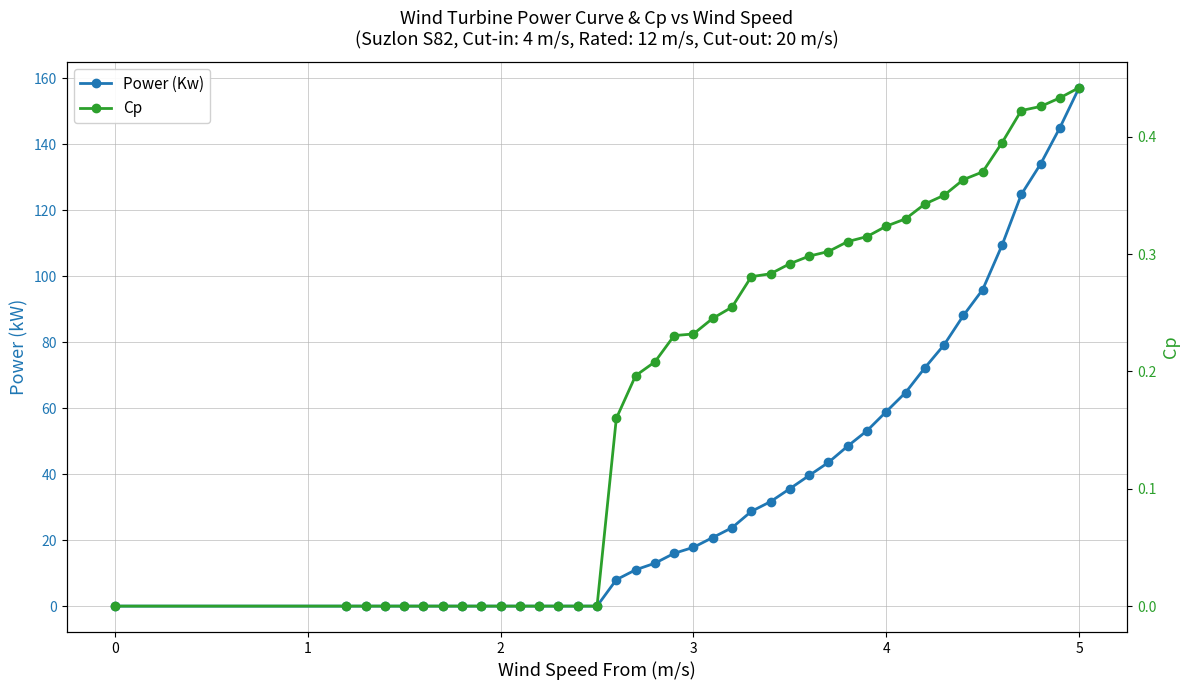

What is the difference between the maximum and minimum values in the Power (Kw) series?

157.2